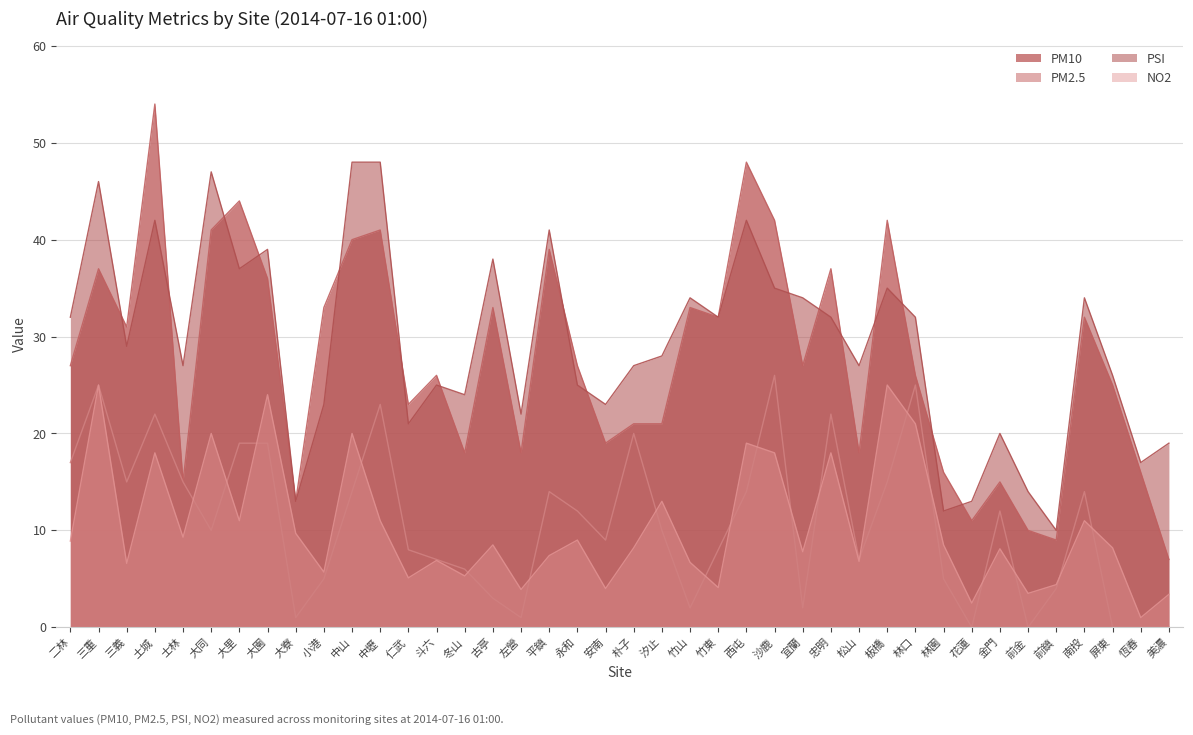

How many lines are shown in the chart?

4